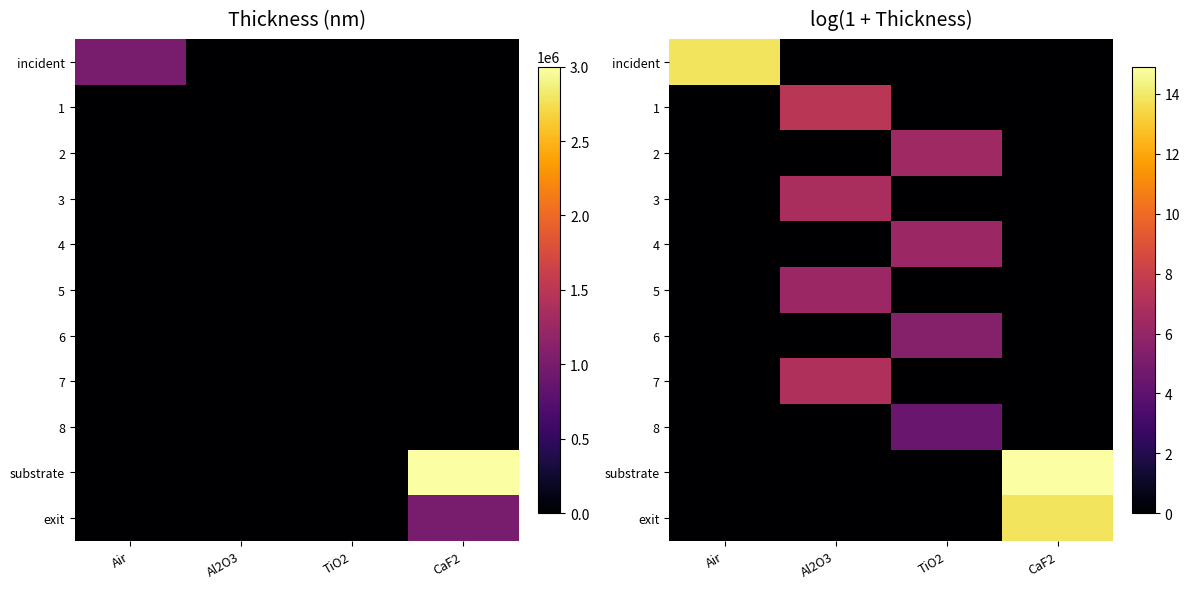

List the series in order of their peak value, lowest first.

8, 6, 4, 5, 2, 3, 7, 1, incident, exit, substrate